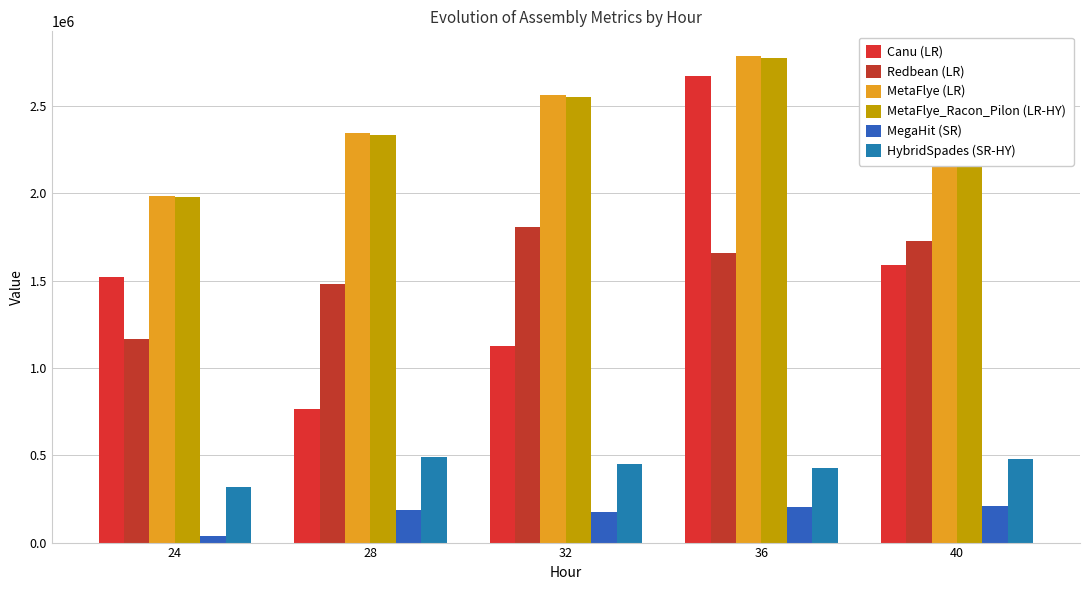

Between 32 and 28, which is larger?

32